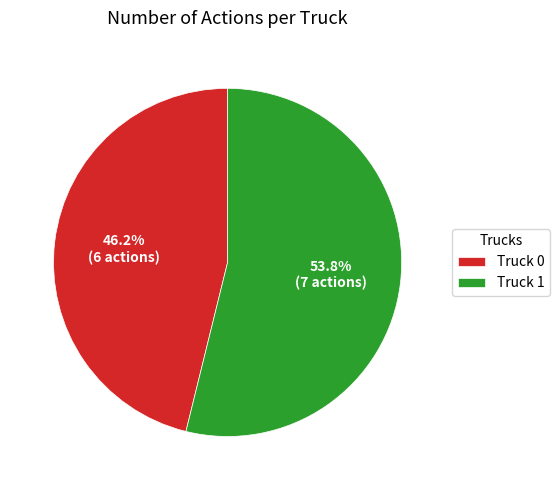

Is Truck 1 the majority of the pie?

Yes